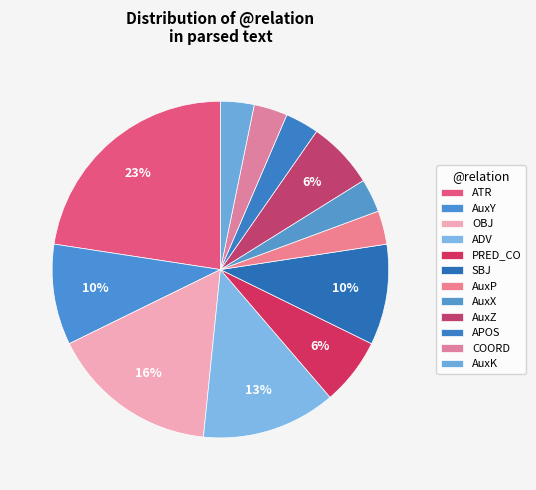

To the nearest percent, what is the difference between the SBJ and ADV slice percentages?

3%